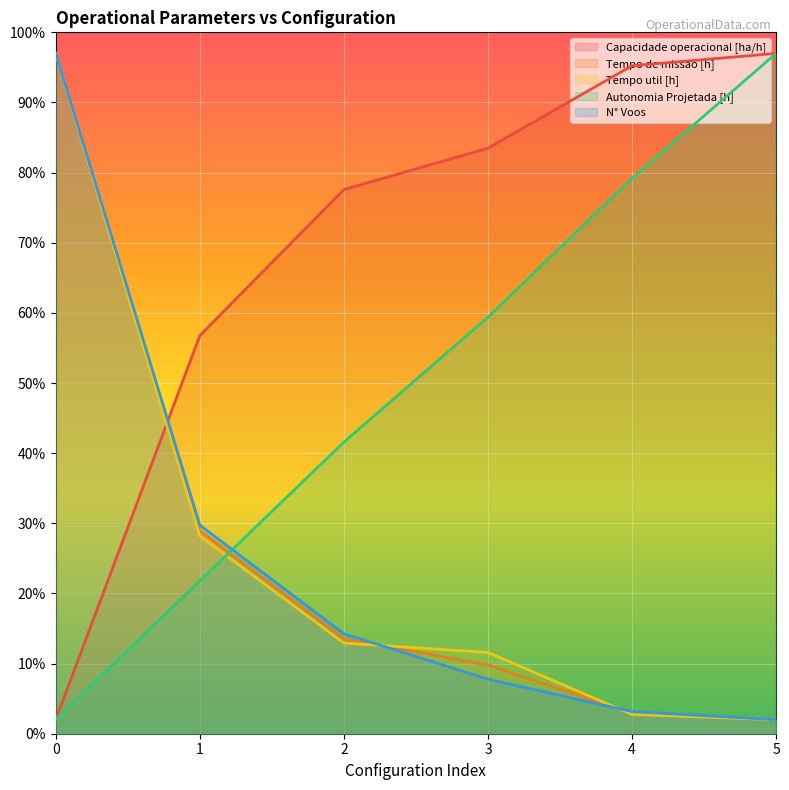

What is the spread (max minus min) of values at 2?

64.7